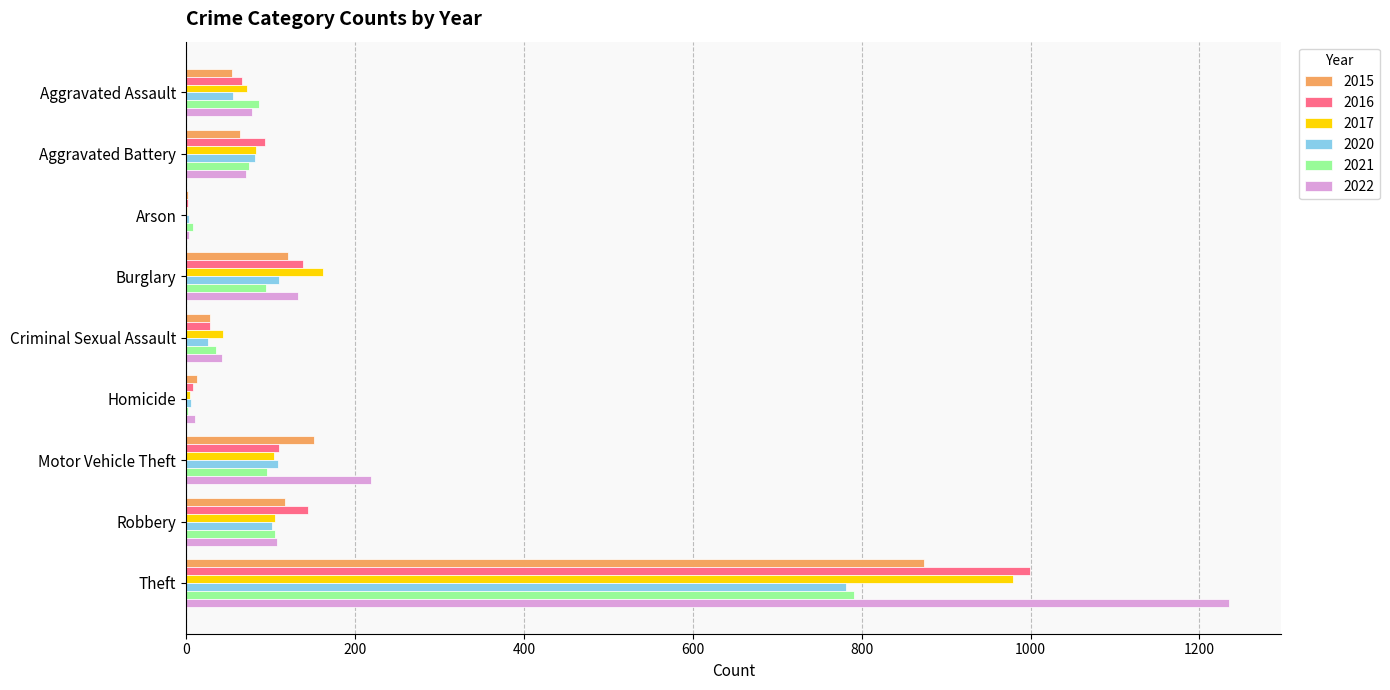

What is the highest value of the 2020 series?

782